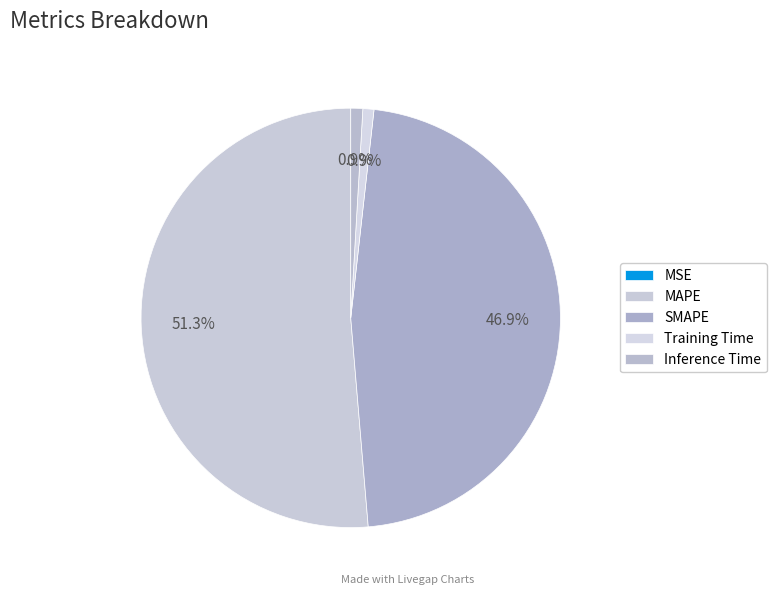

What percentage is NOT represented by Training Time?

99.1%